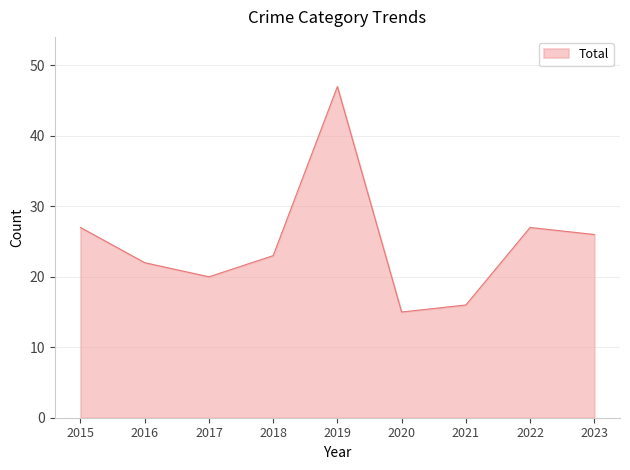

How many lines are shown in the chart?

1